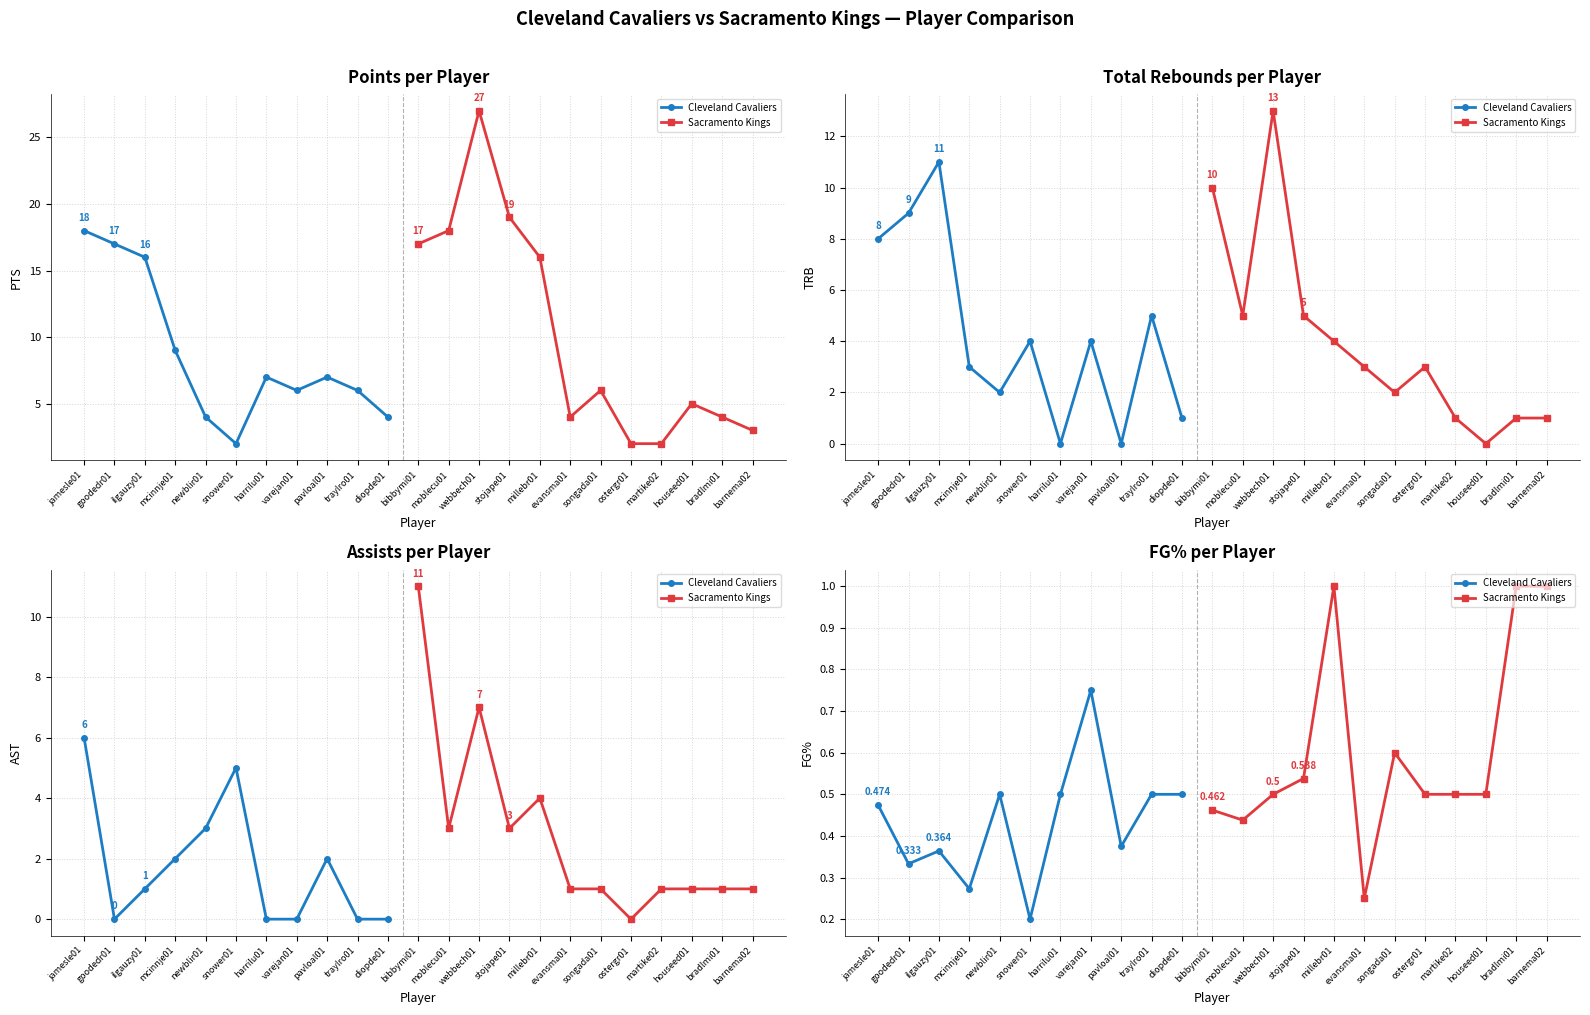

True or false: AST has more than 0 points higher than both neighbors.

True